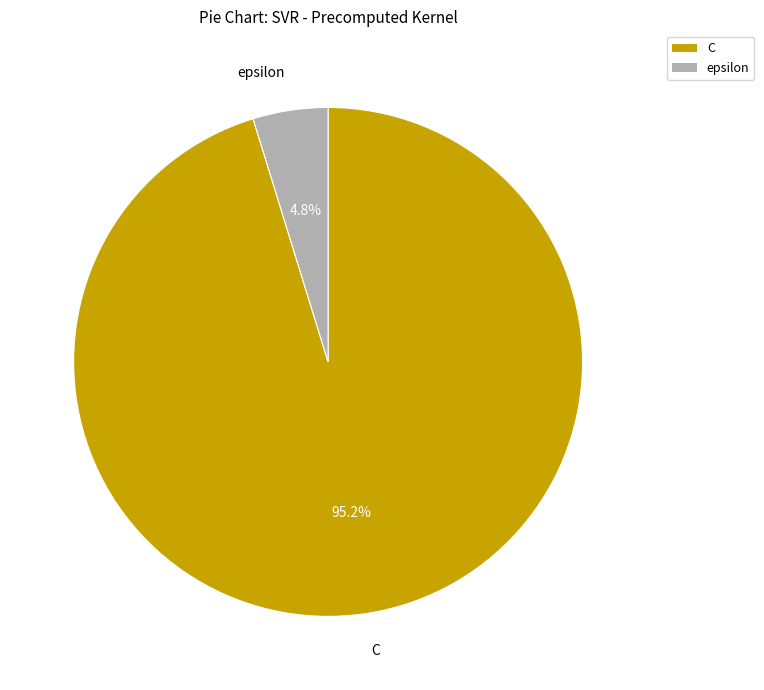

How many segments does this pie chart have?

2